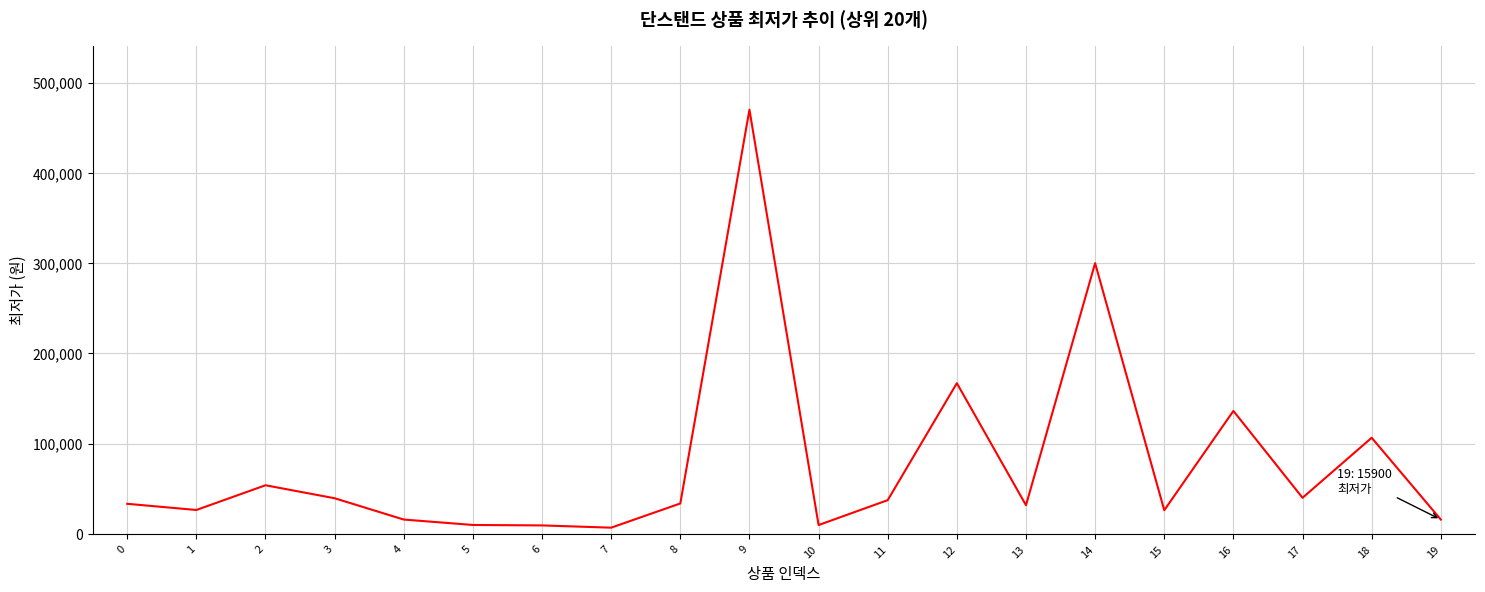

What is the difference between the values at 3 and 14?

260470